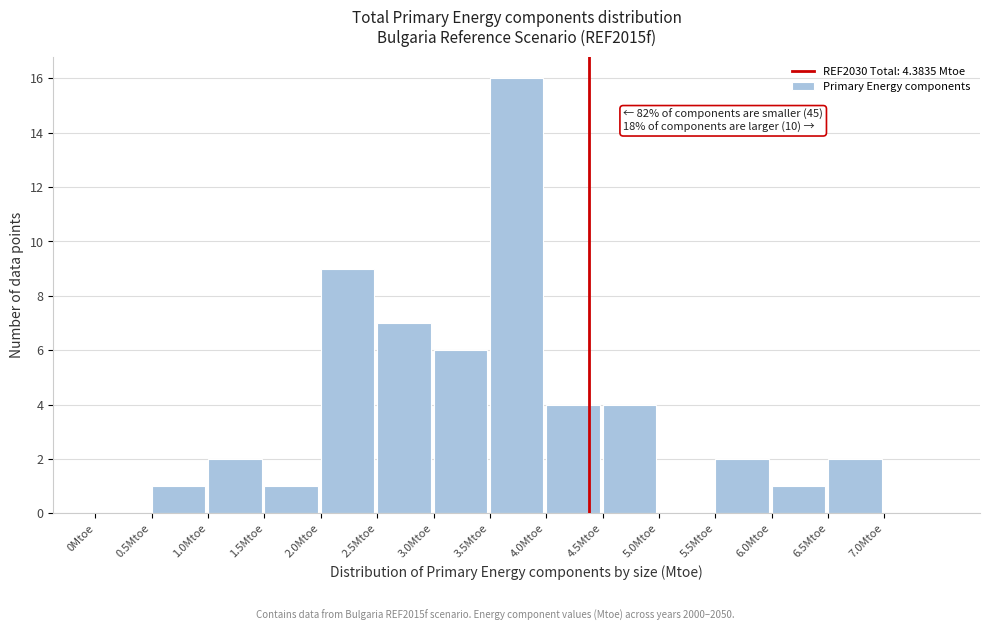

Over which range of the x-axis is the bar tallest?

3.5 to 4.0